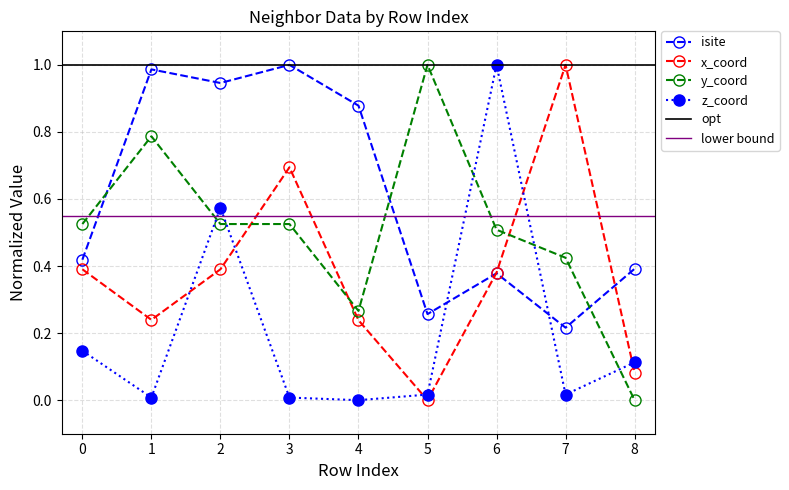

Does the chart have visible grid lines?

Yes